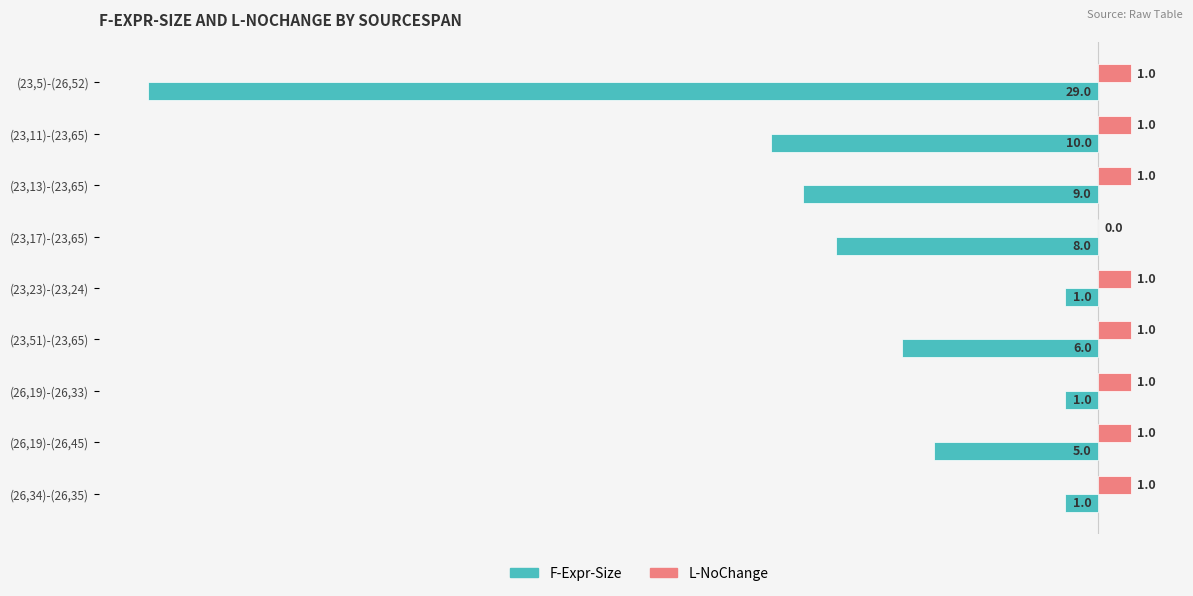

Where is F-Expr-Size nearest to the value -15?

(23,11)-(23,65)